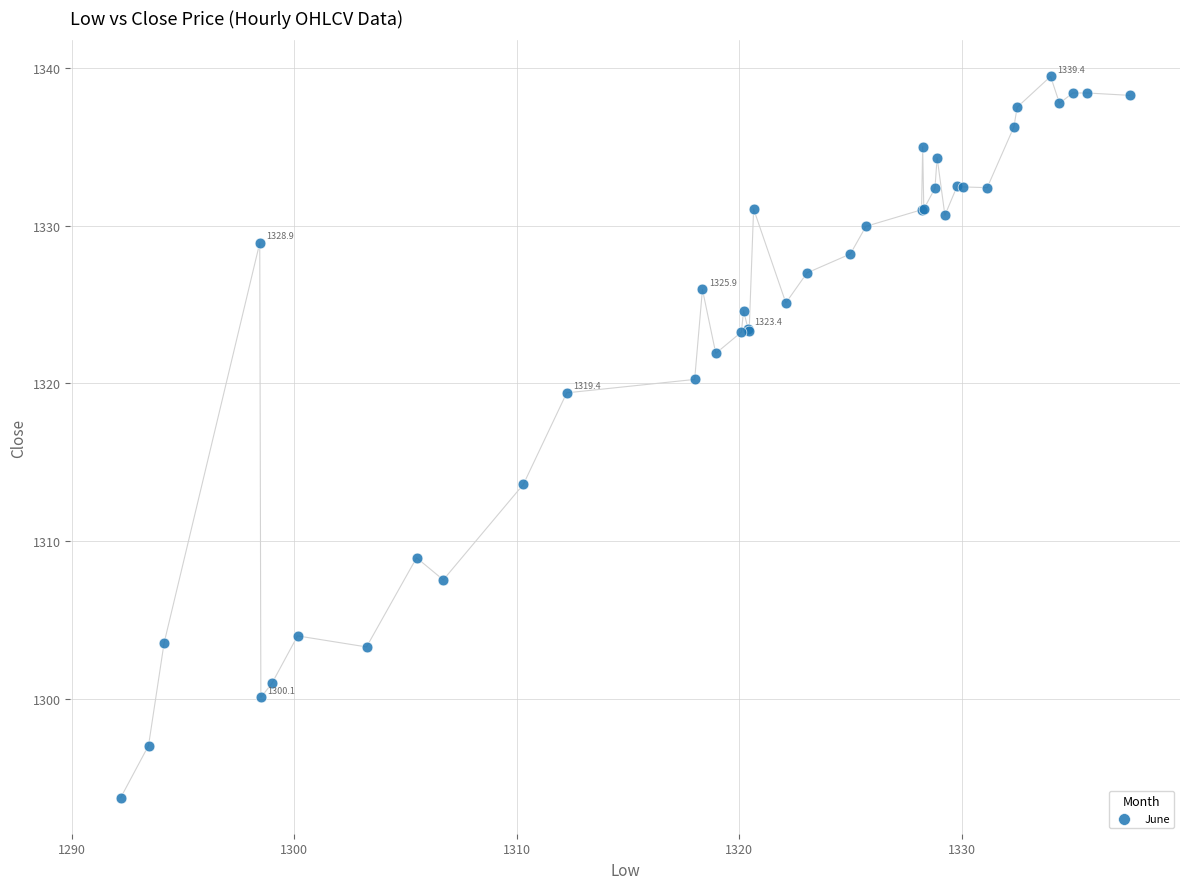

What Y value in the scatter plot is closest to 1316?

1313.6